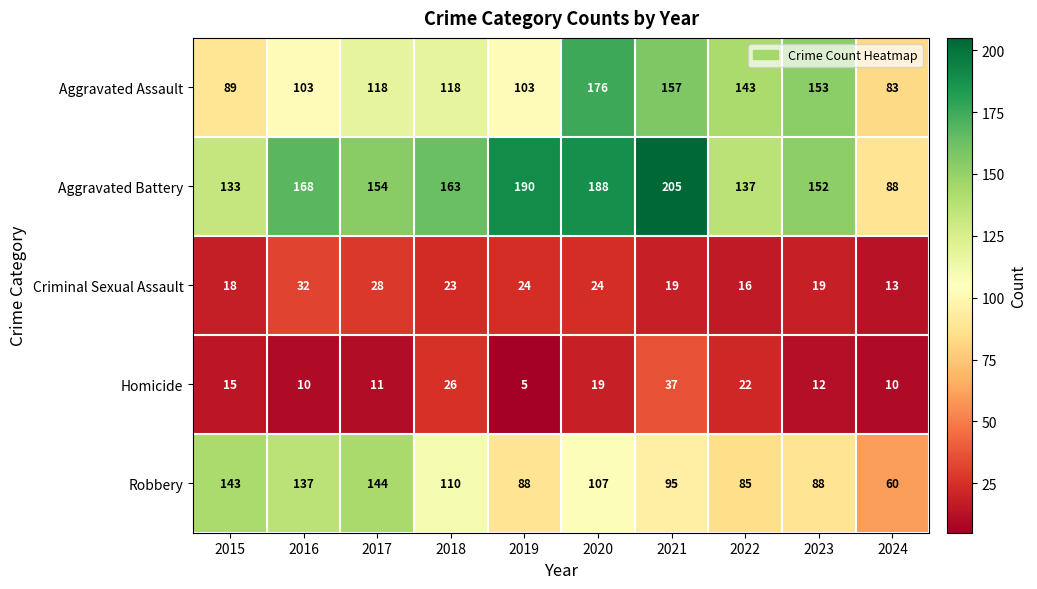

Count the number of data series in this chart.

5